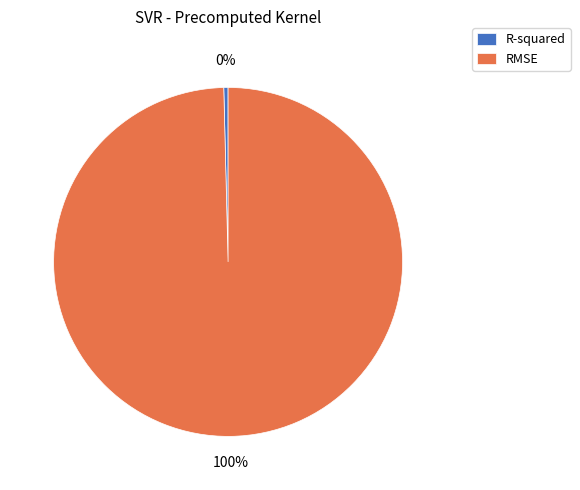

What percentage is the RMSE slice, to the nearest percent?

100%